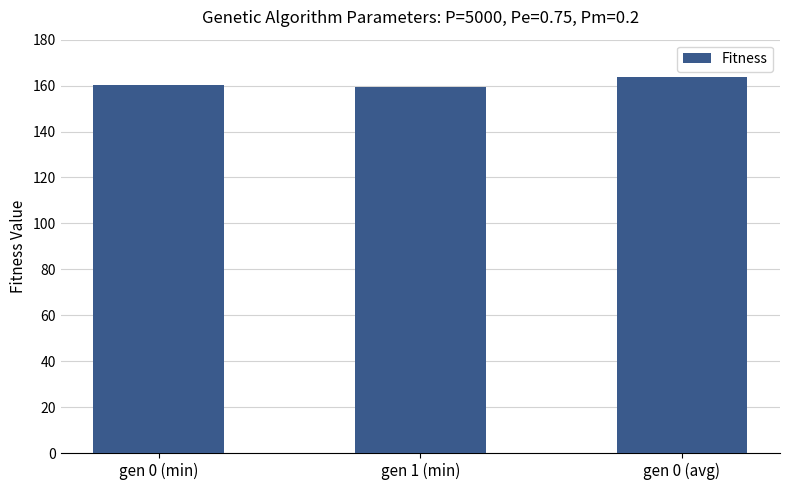

What is the minimum value shown in the chart?

159.6